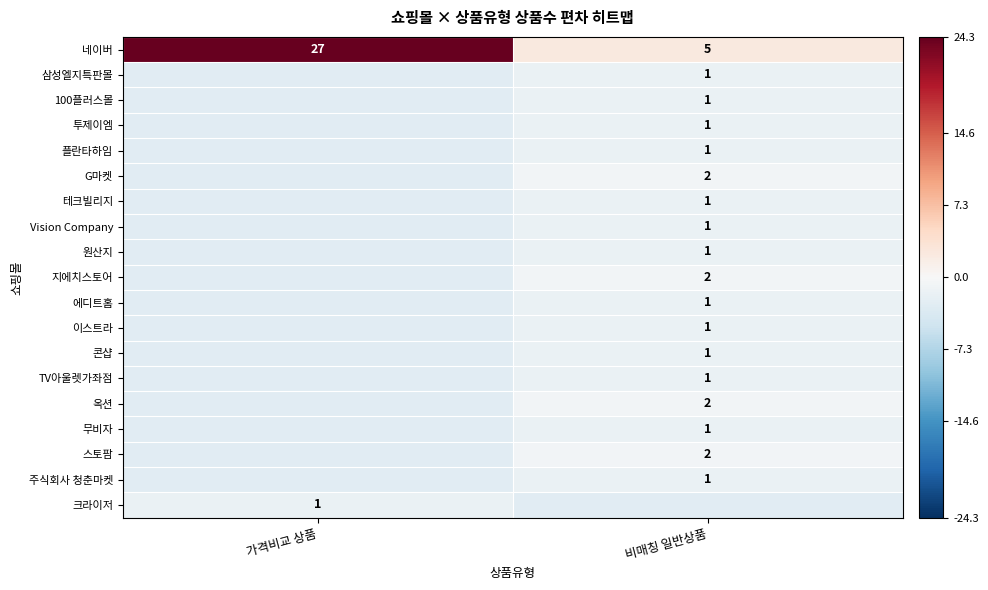

What is the sum of all 네이버 values?

32.0